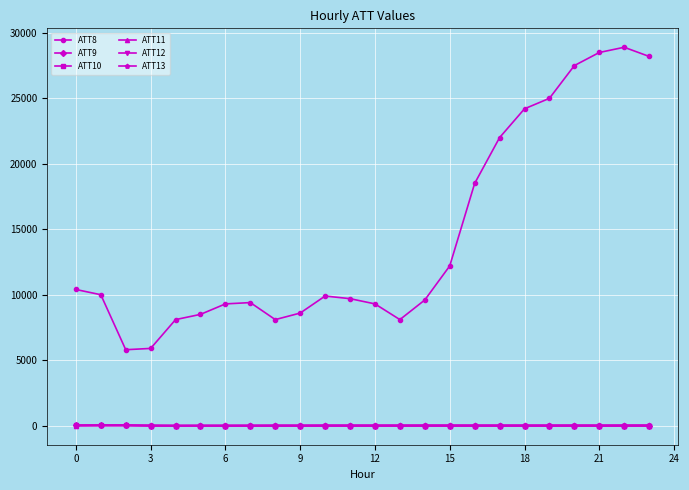

What is the minimum value for ATT8?

5800.0